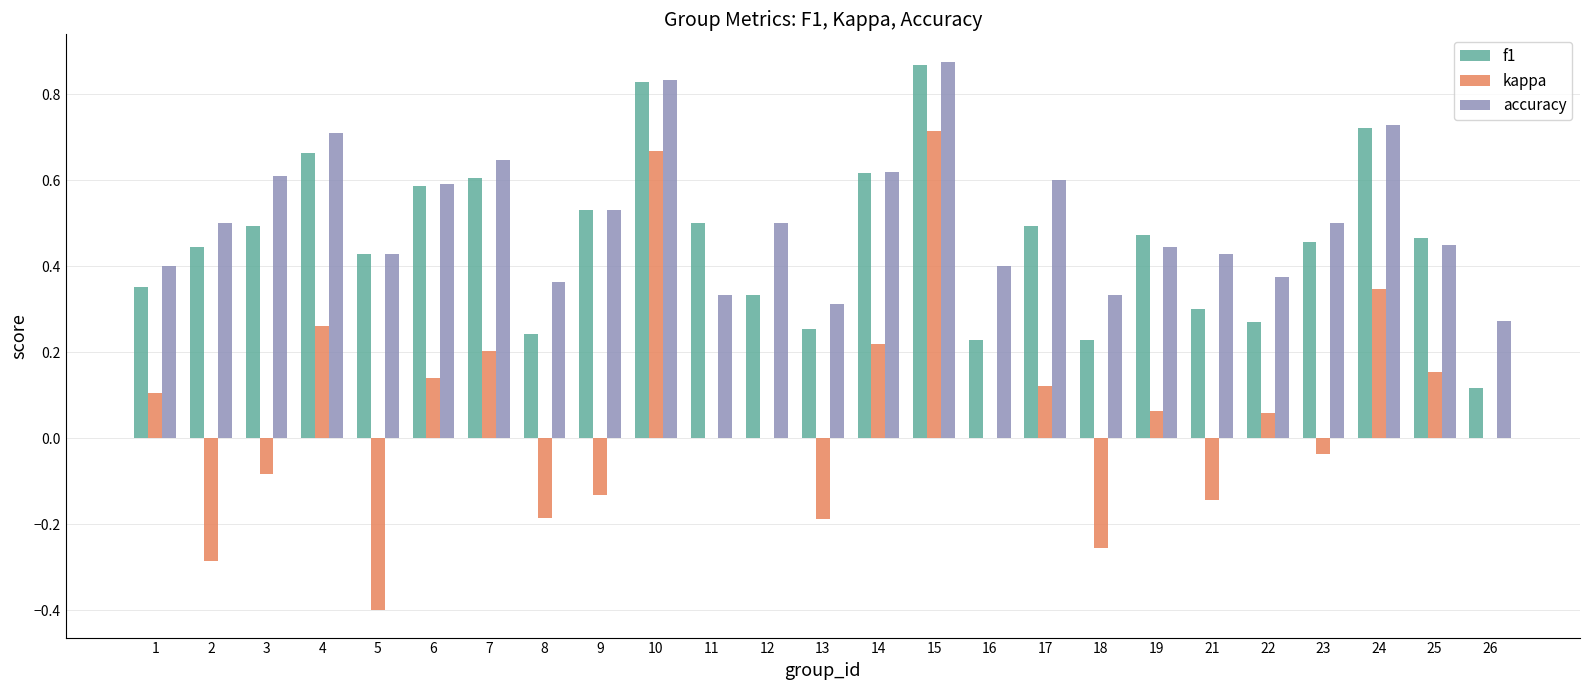

The f1 series shows 0.5 at 23. True or false?

True